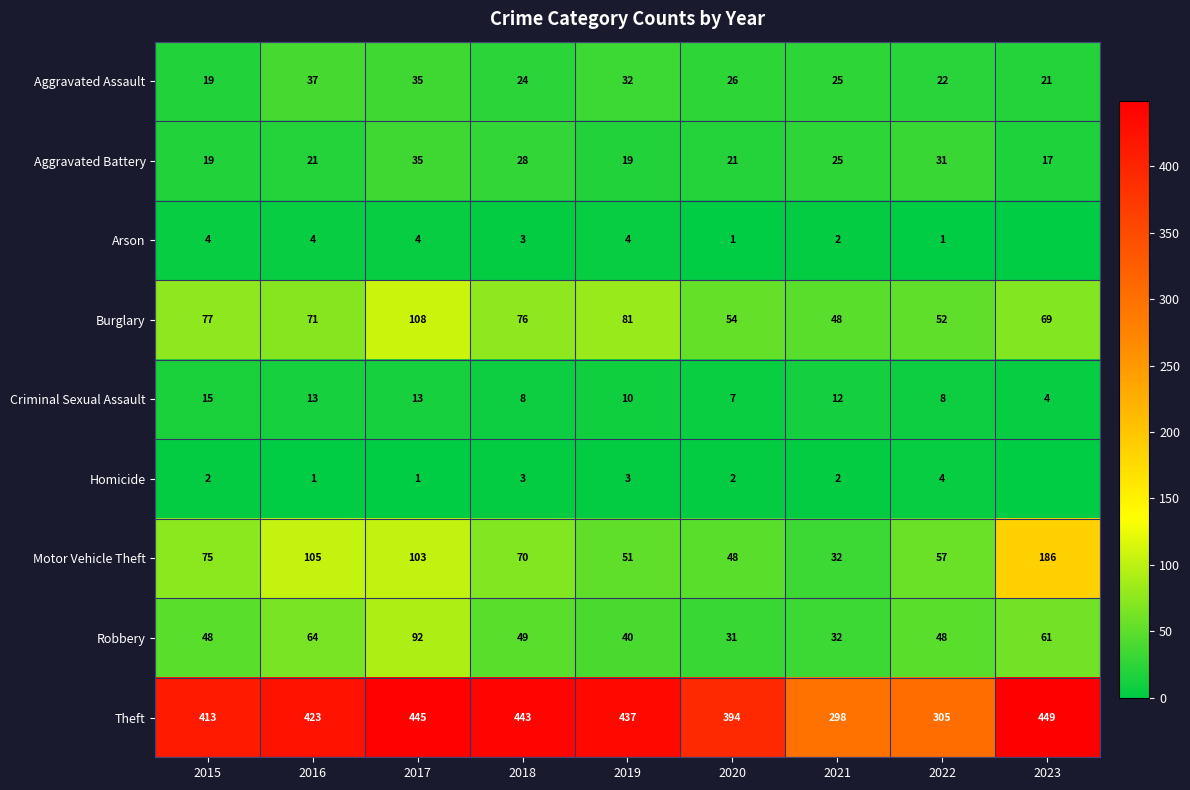

Is it true that Aggravated Battery equals 5 at 2016?

False